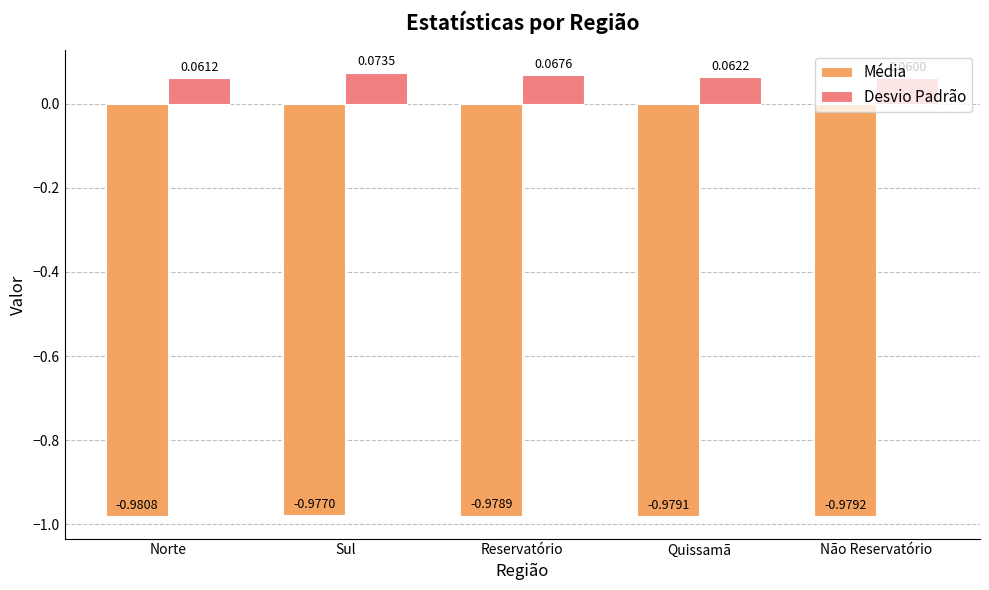

Count the Desvio Padrão values in the range 0 to 1.

5